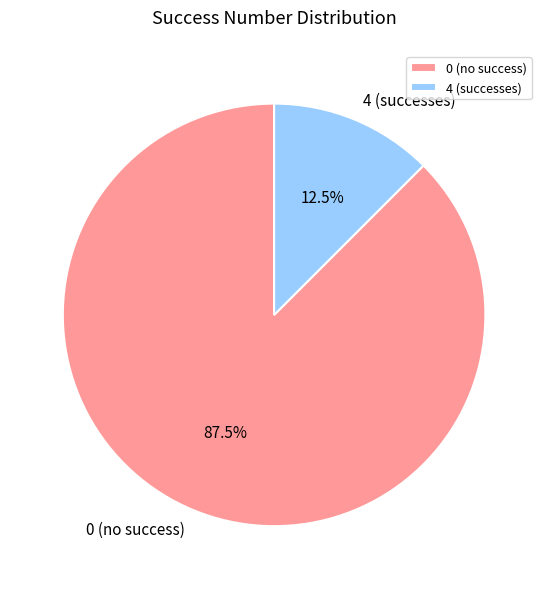

Between 4 (successes) and 0 (no success), which is larger?

0 (no success)